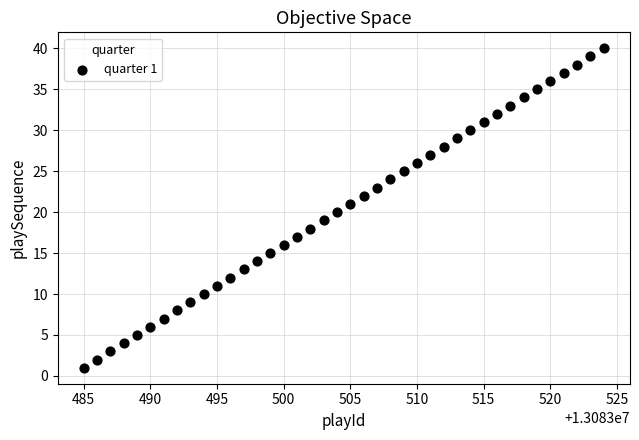

What is the range of X values (max minus min)?

39